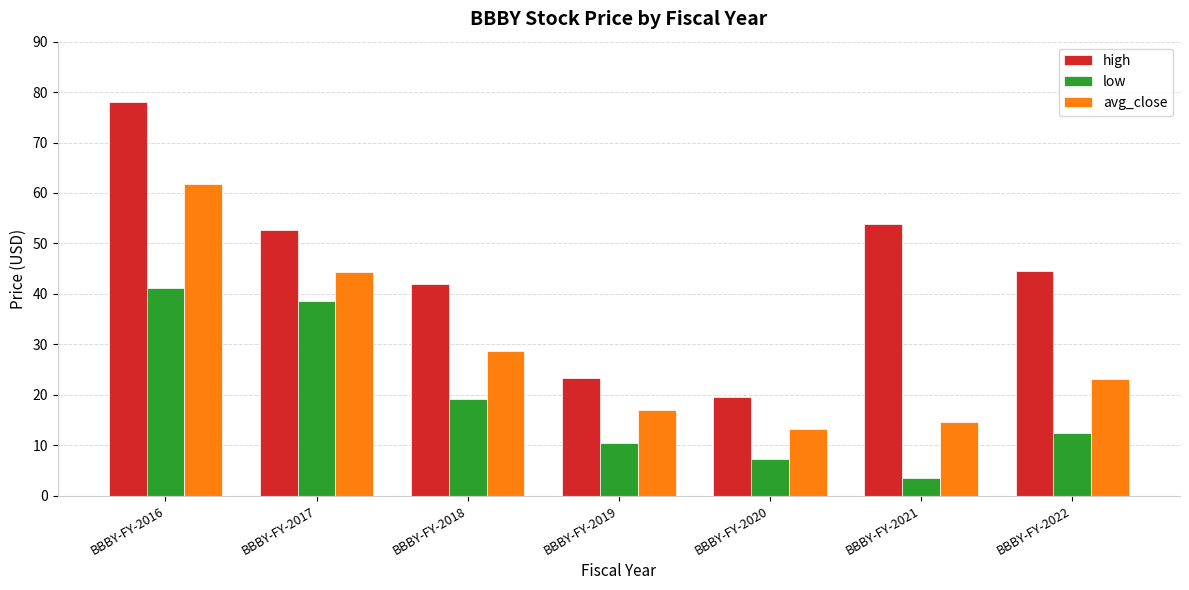

What is the approximate value of high at BBBY-FY-2022?

44.5